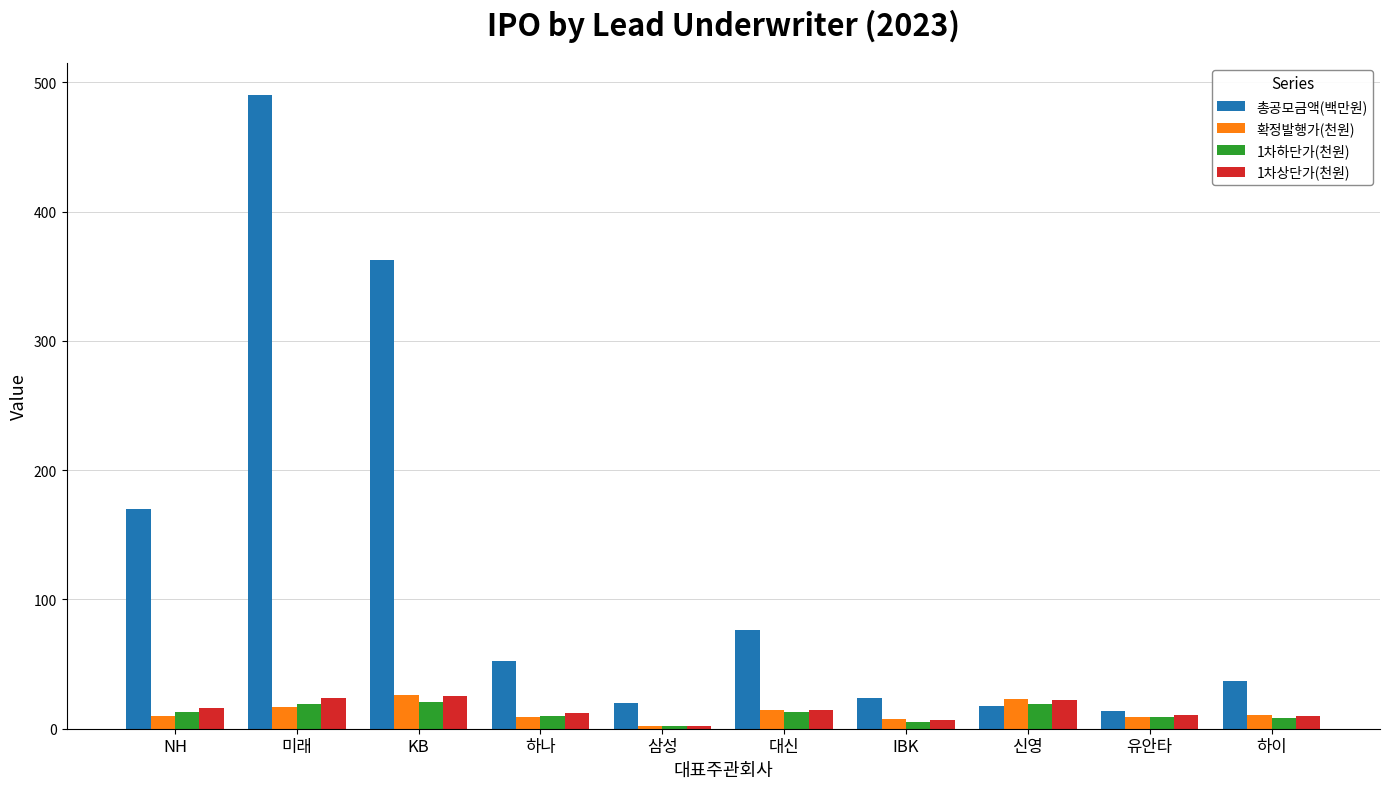

What is the highest value of the 1차상단가(천원) series?

24.9